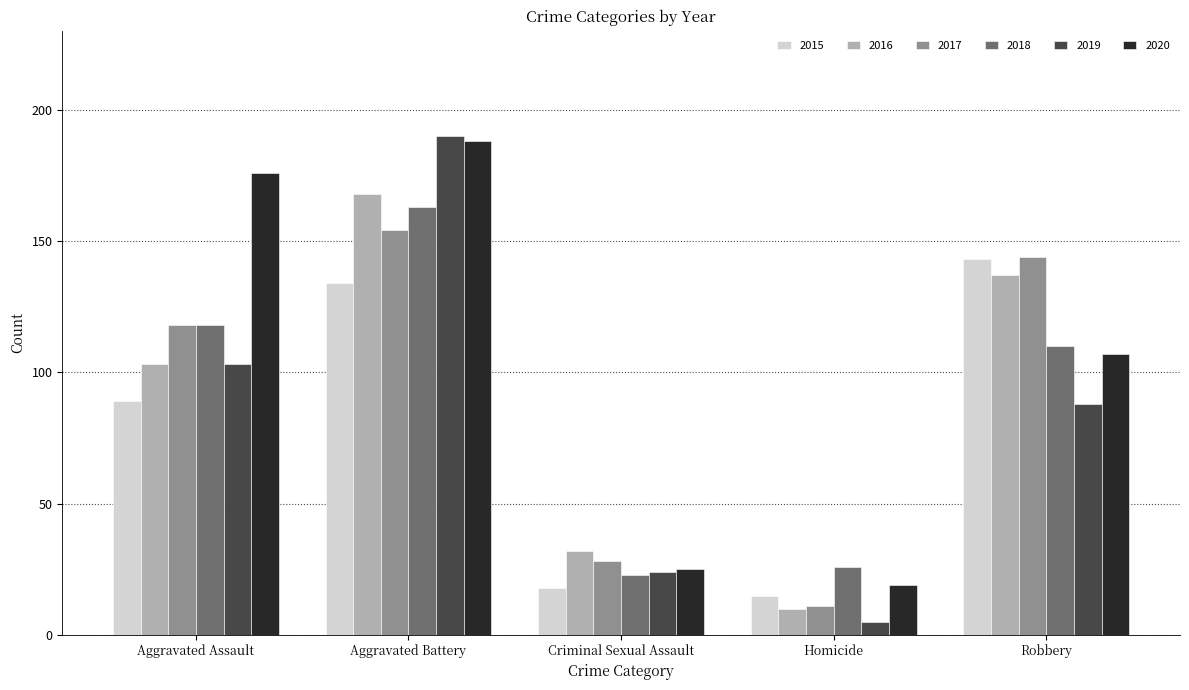

Is it true that 2017 equals 189 at Robbery?

False